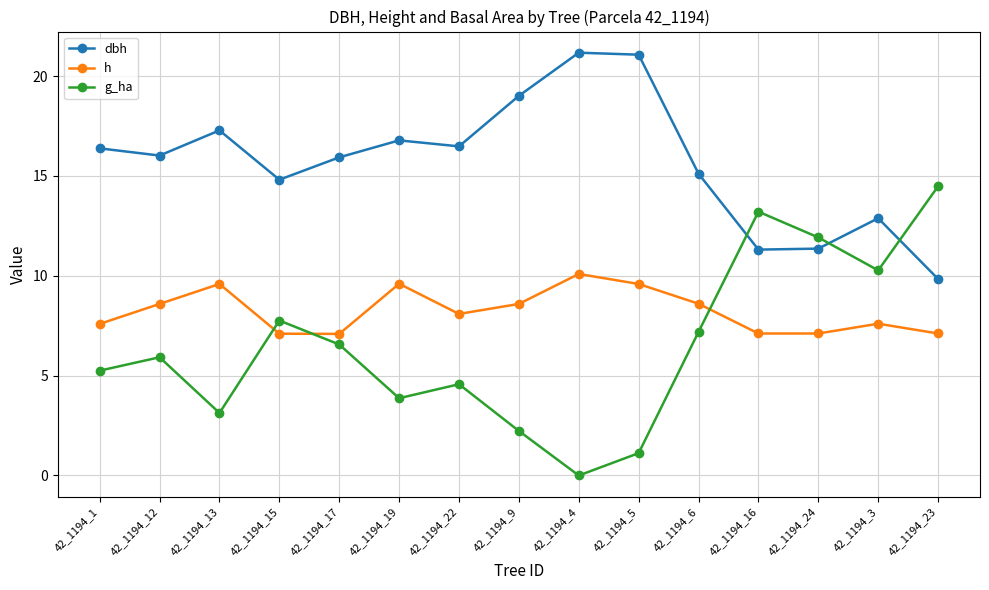

Between 42_1194_13 and 42_1194_15, which series saw the biggest shift?

g_ha